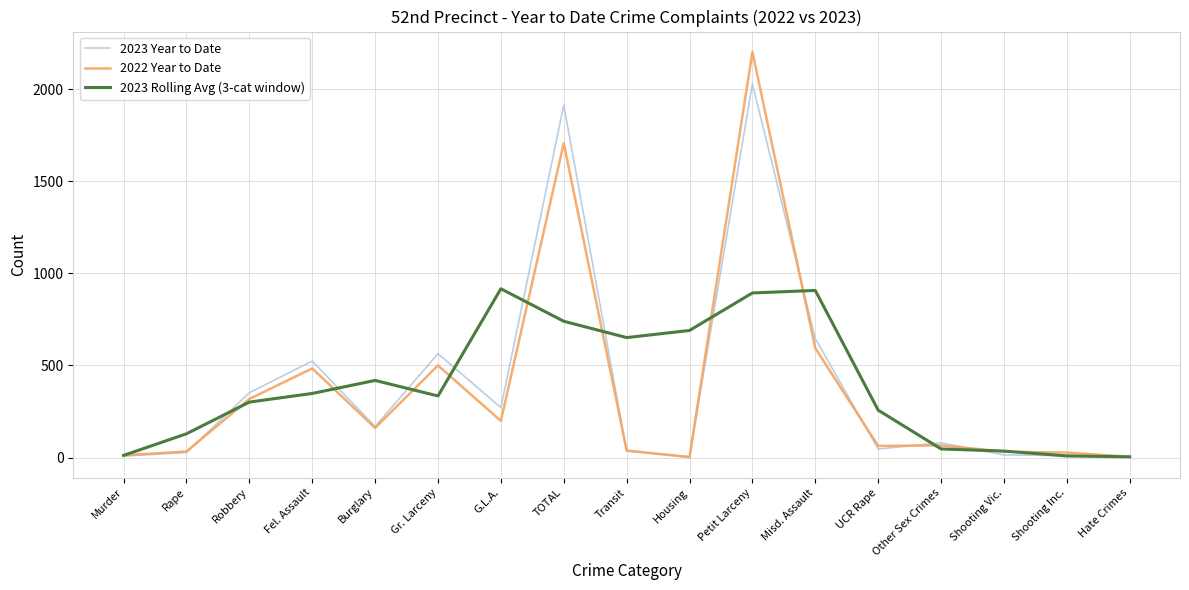

True or false: 2023 Rolling Avg (3-cat window) has a value of 428.4 at Housing.

False